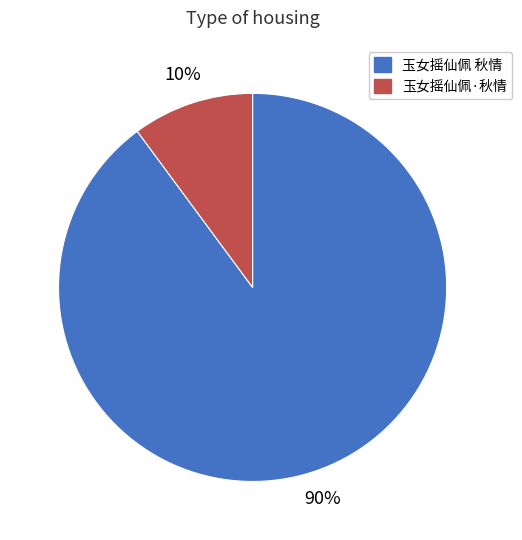

What is the smallest slice in the pie chart?

玉女摇仙佩·秋情